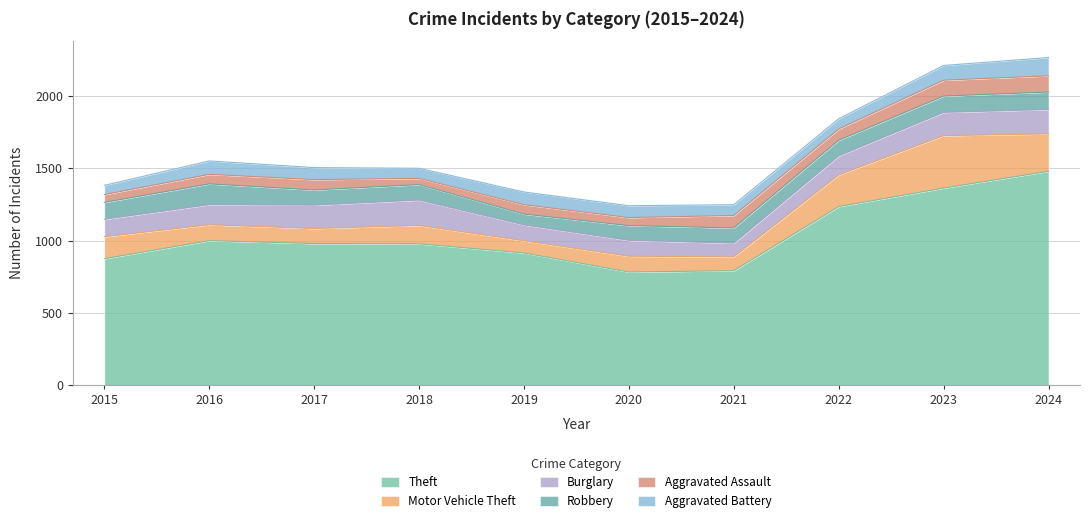

Is it true that Motor Vehicle Theft equals 104 at 2017?

True